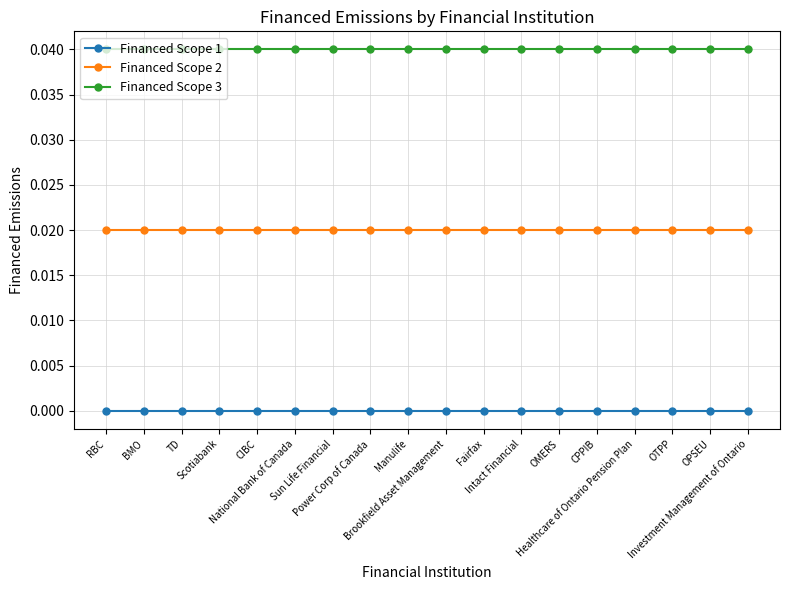

Is it true that Financed Scope 1 equals 0.0 at OMERS?

True